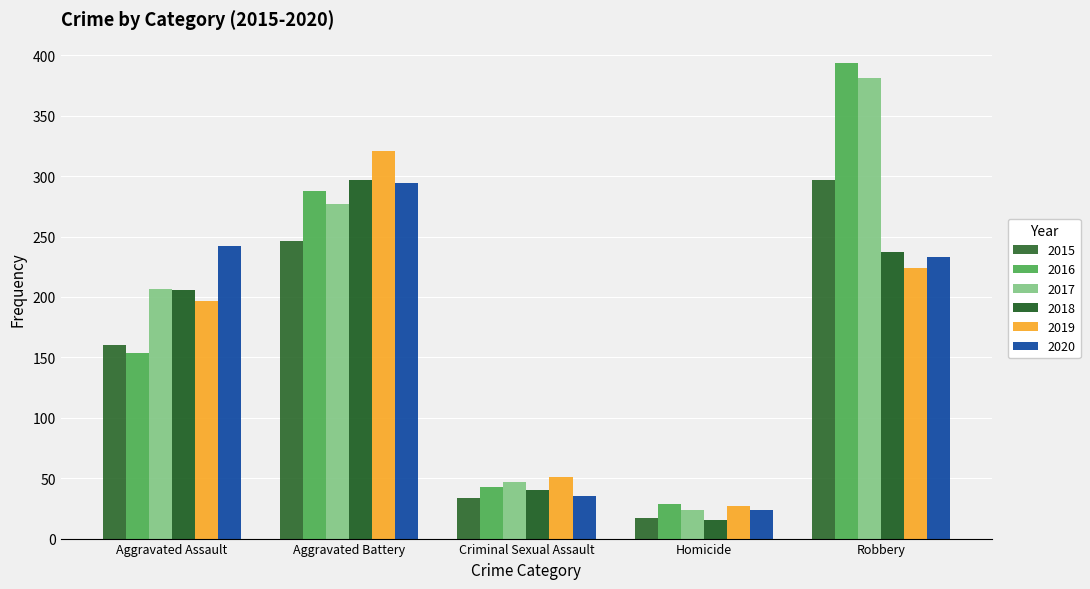

How many bars are there in total?

30